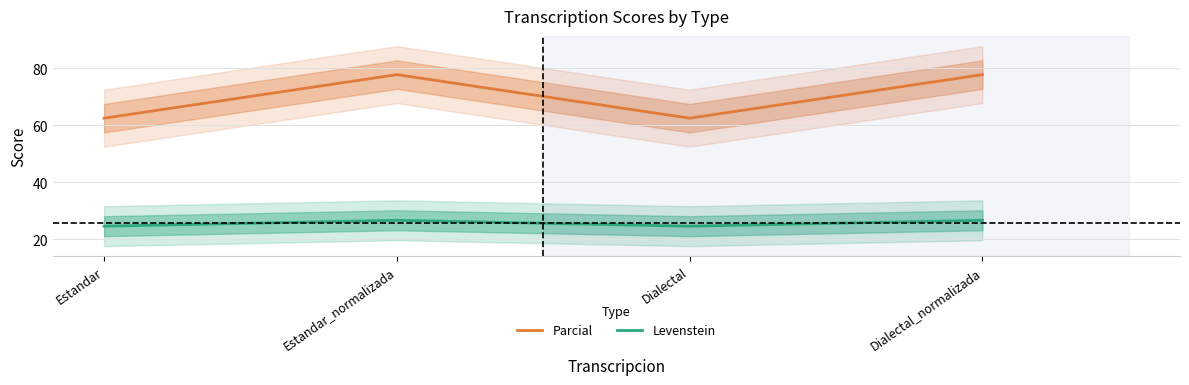

What is the approximate value of Levenstein at Dialectal?

24.6